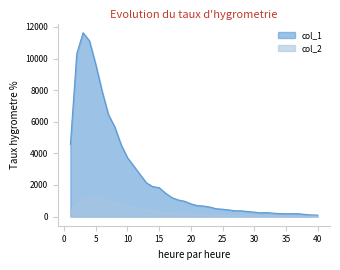

How many lines are shown in the chart?

2